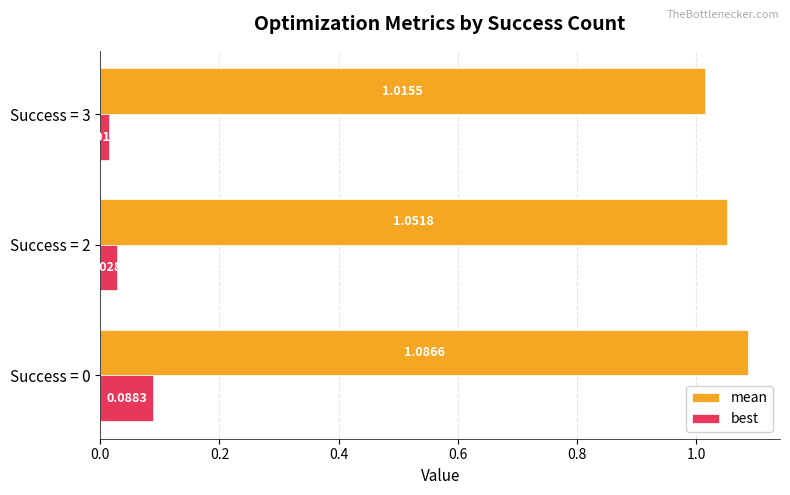

What are all the series names shown in the legend?

mean, best